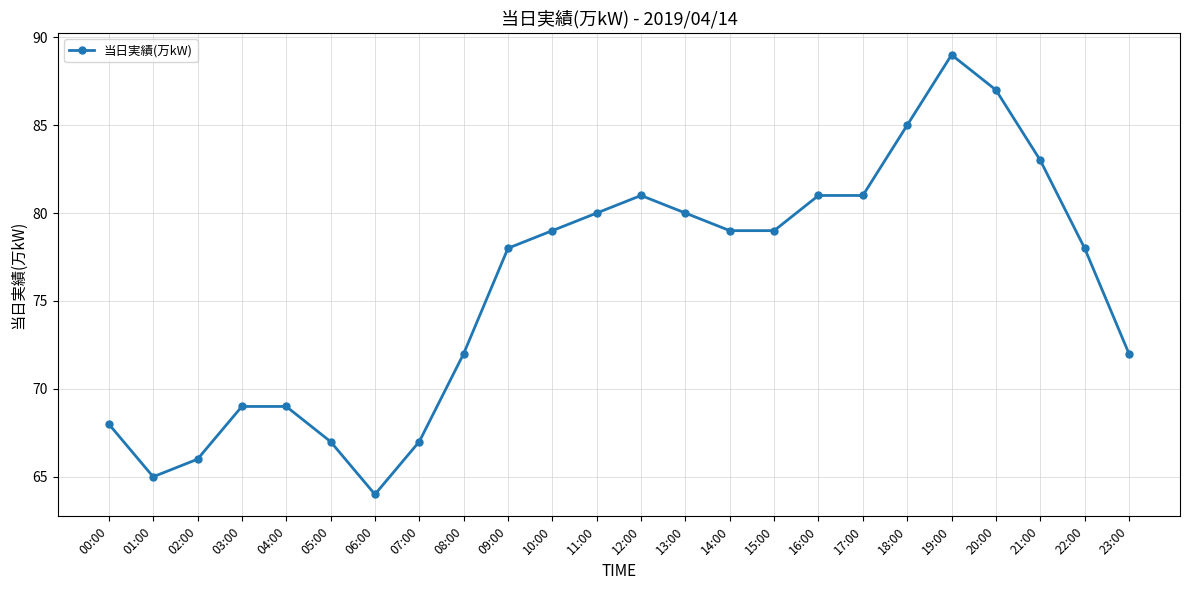

At which category does the data reach its first local valley?

01:00